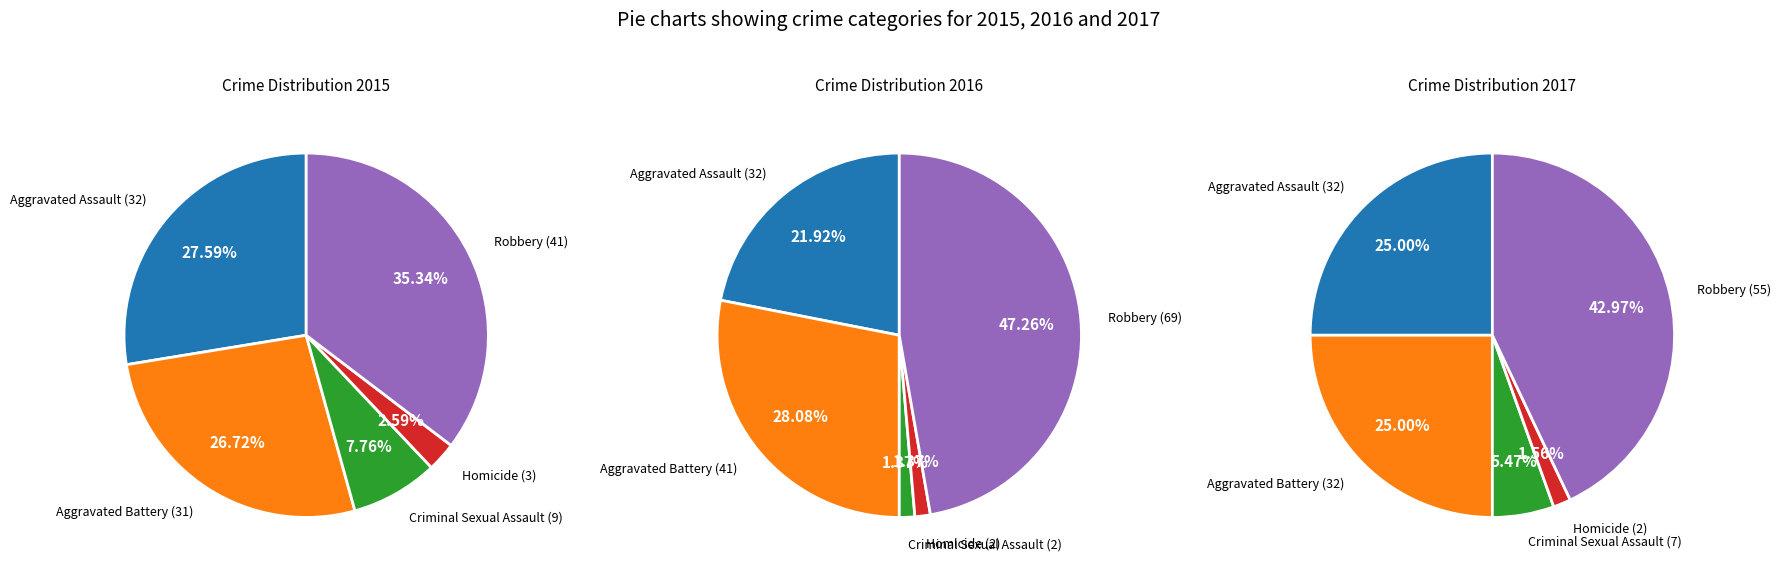

How many slices are in this pie chart?

5